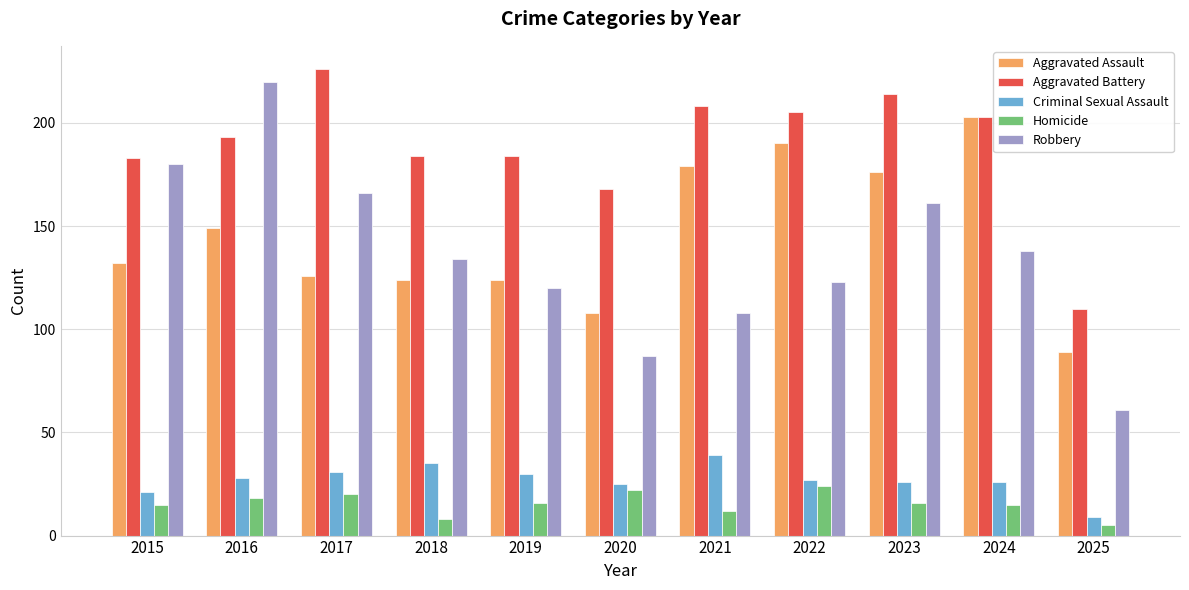

How many bars are there in each group?

5